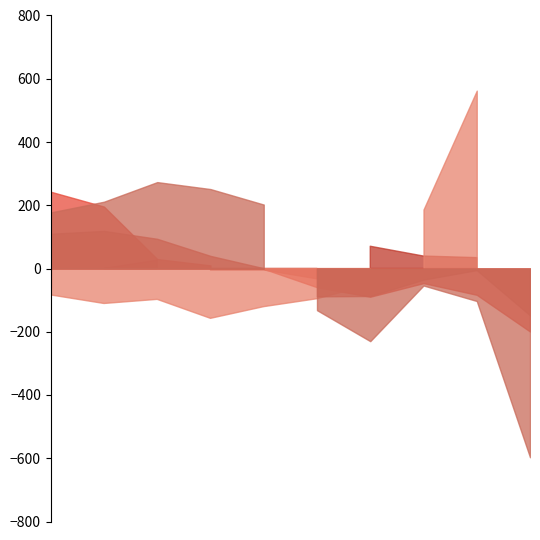

What is the total value across all series at 2016?

2680